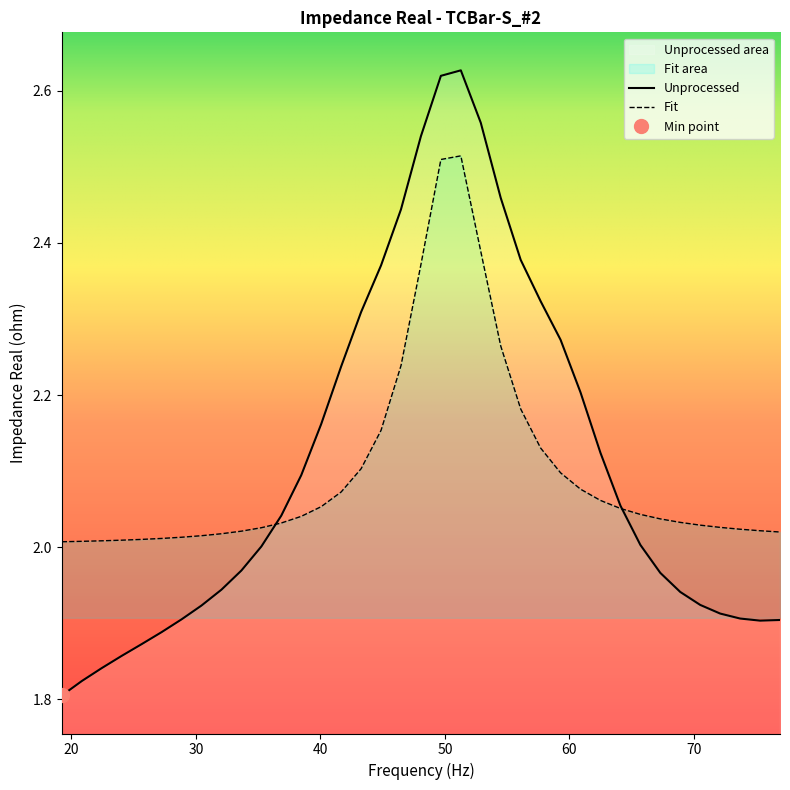

How many times do y_fit and y_unprocessed cross each other?

2